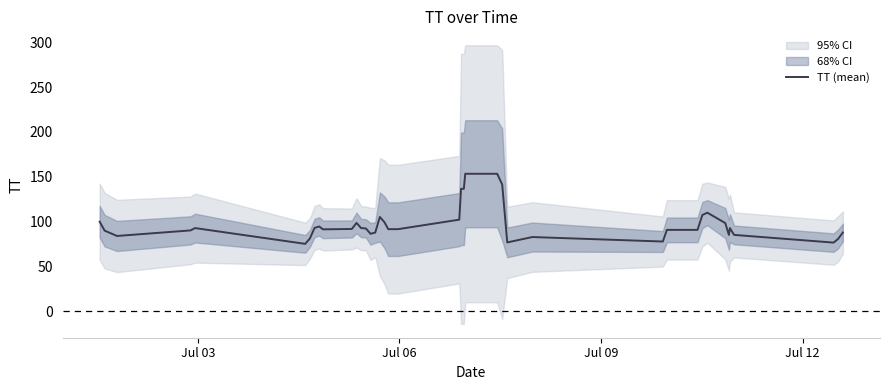

How many lines are shown in the chart?

1